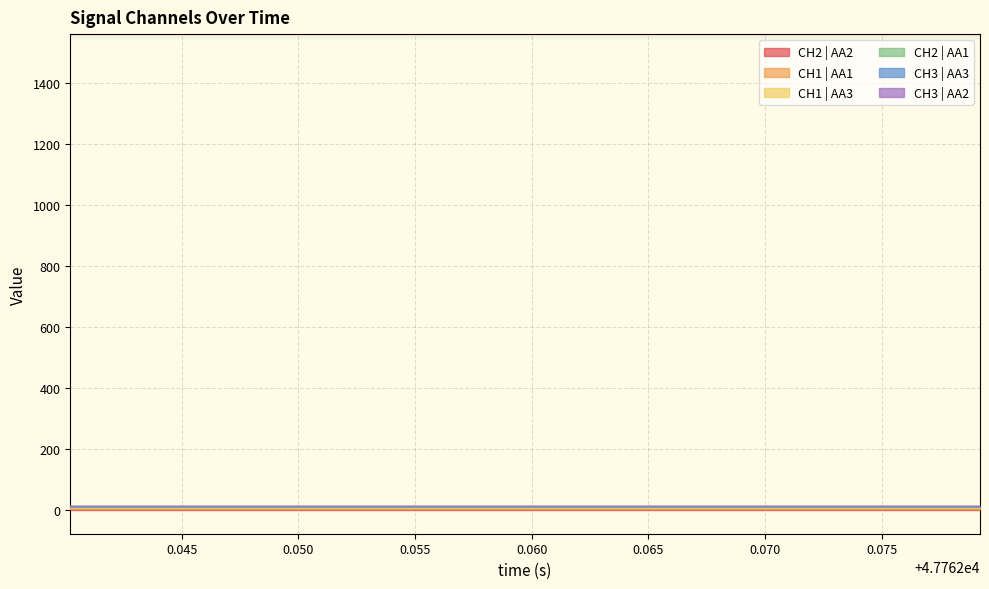

True or false: CH3 | AA2 and CH3 | AA3 cross at least once.

False